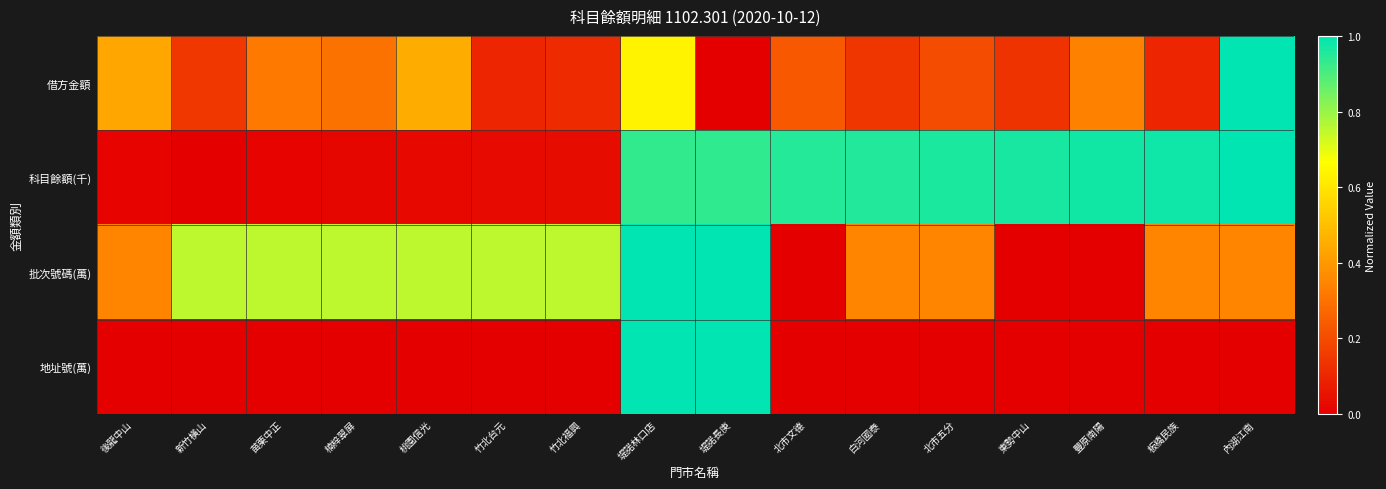

At 苗栗中正, list the series in order from largest to smallest.

批次號碼(萬), 借方金額, 科目餘額(千), 地址號(萬)